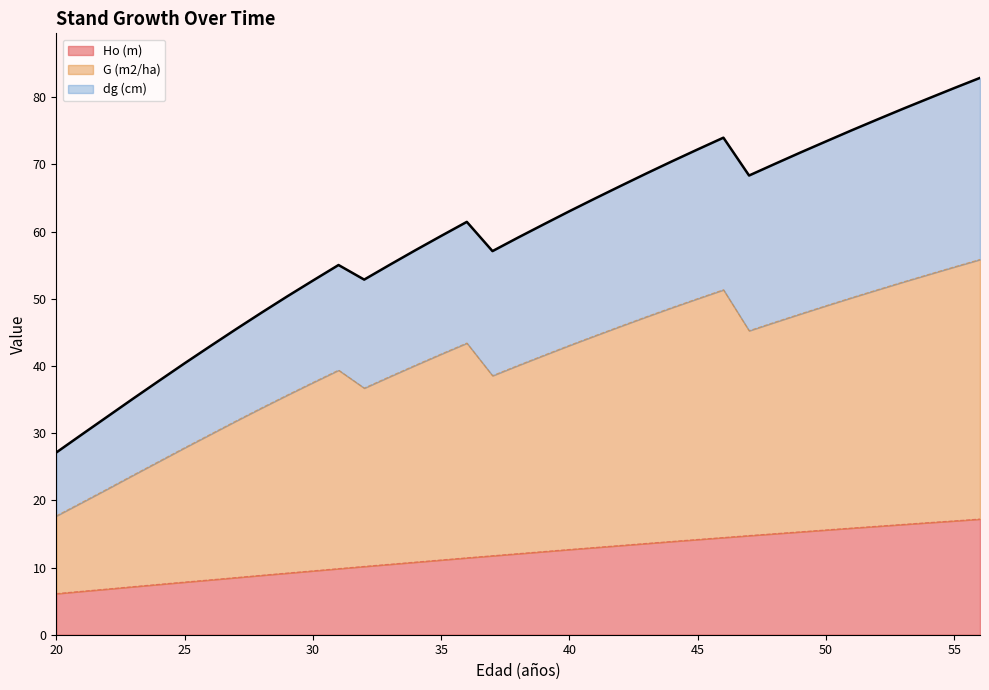

What is the total value across all series at 20?

27.1